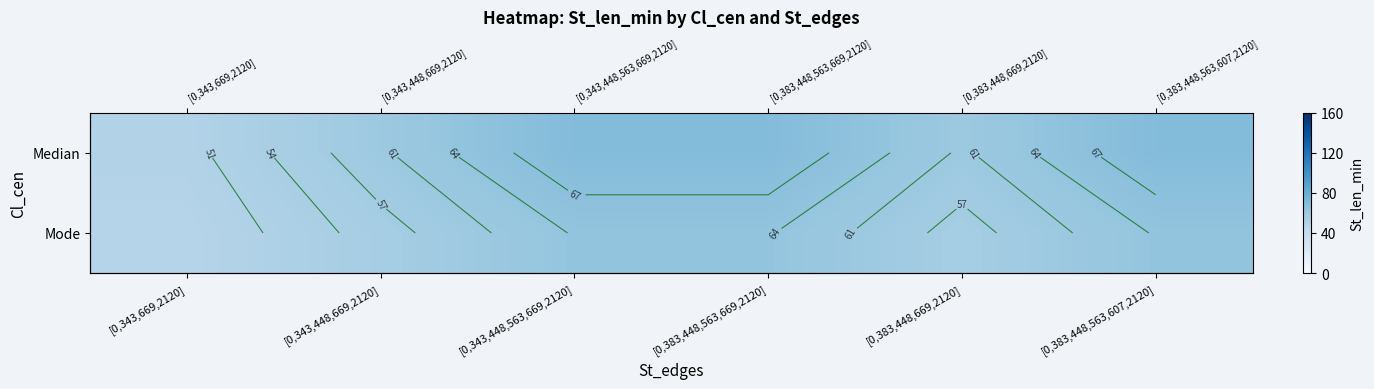

Which series has the largest total across all categories?

Median